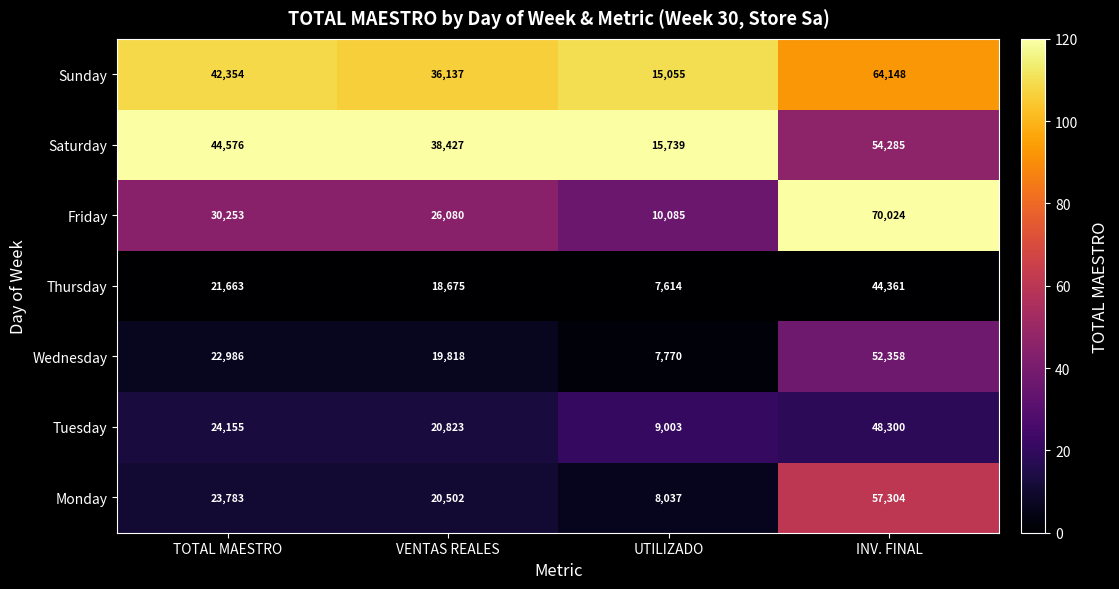

Which series has the largest total across all categories?

Sunday